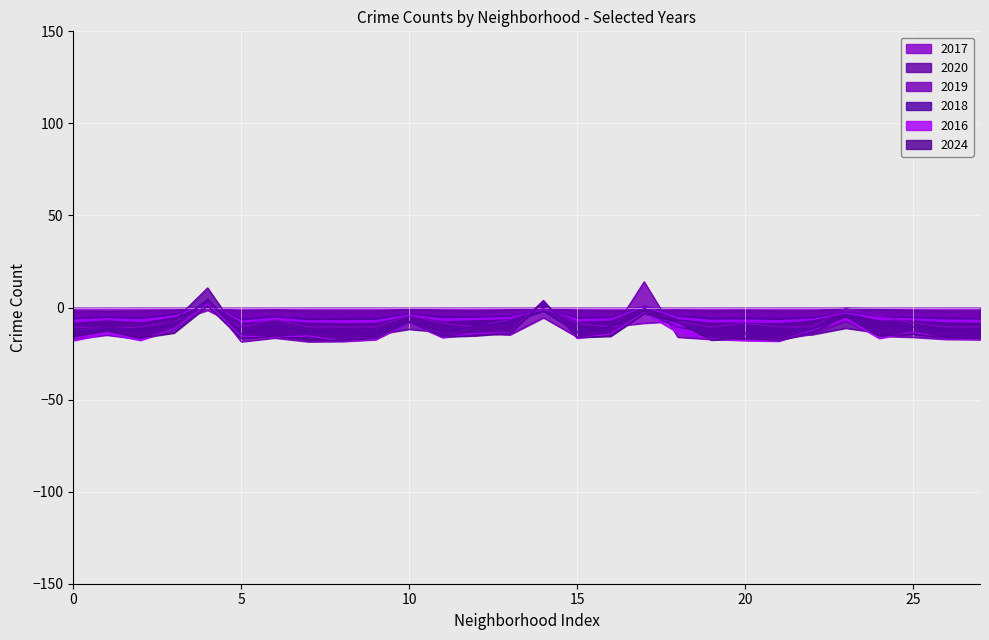

What is the lowest value of the 2017 series?

-11.5